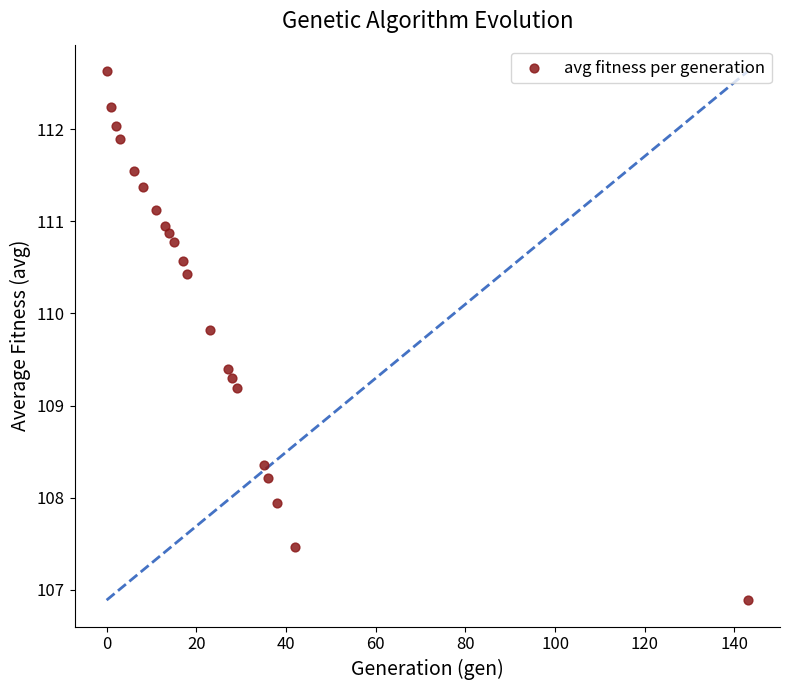

What is the range of X values (max minus min)?

143.0